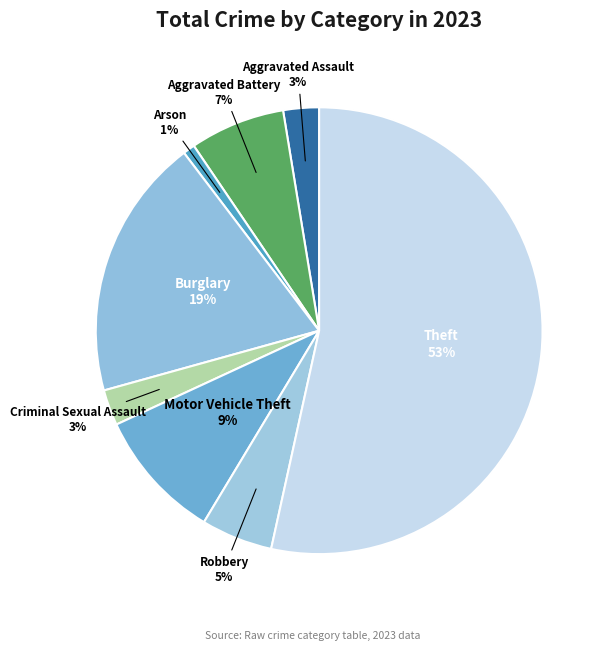

Do Burglary and Aggravated Battery together represent more than half of the pie?

No